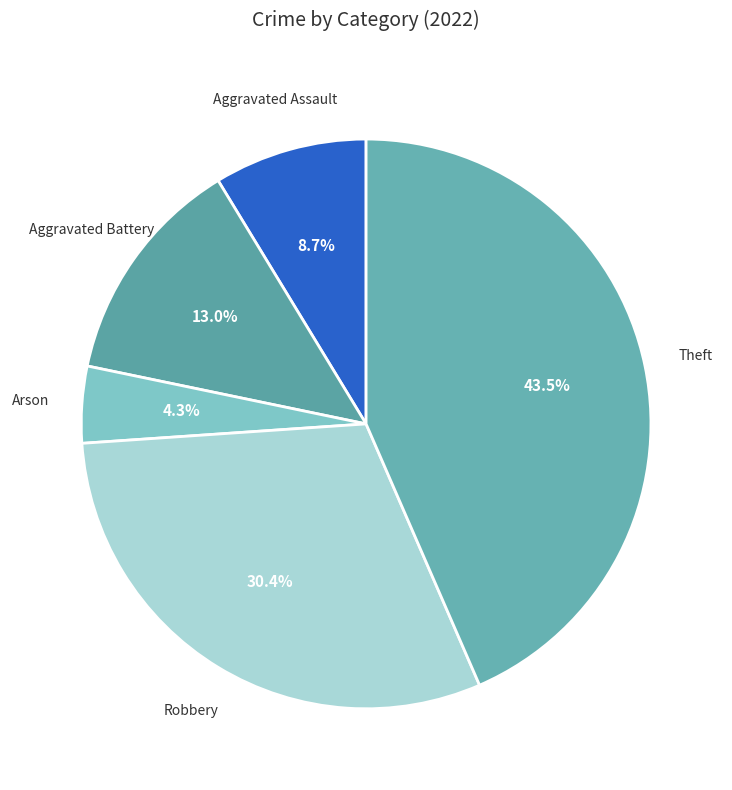

How many segments does this pie chart have?

5